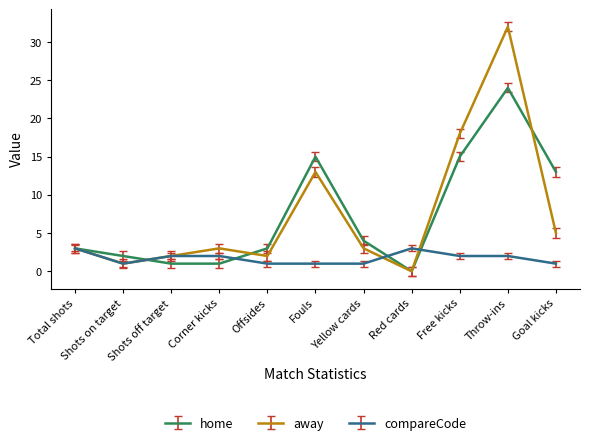

Count the number of data series in this chart.

3